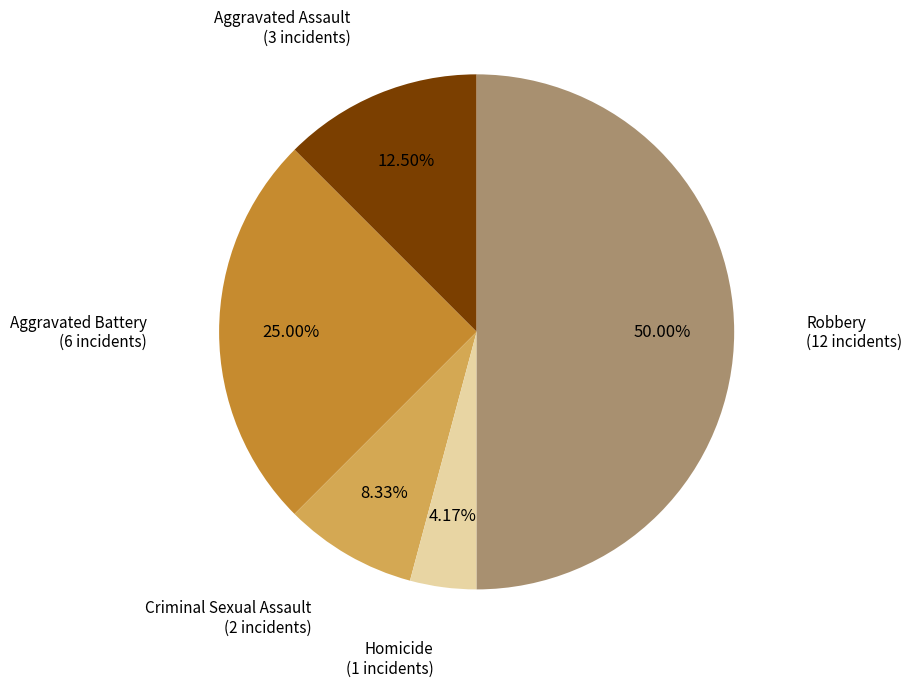

Count the number of slices in the pie.

5